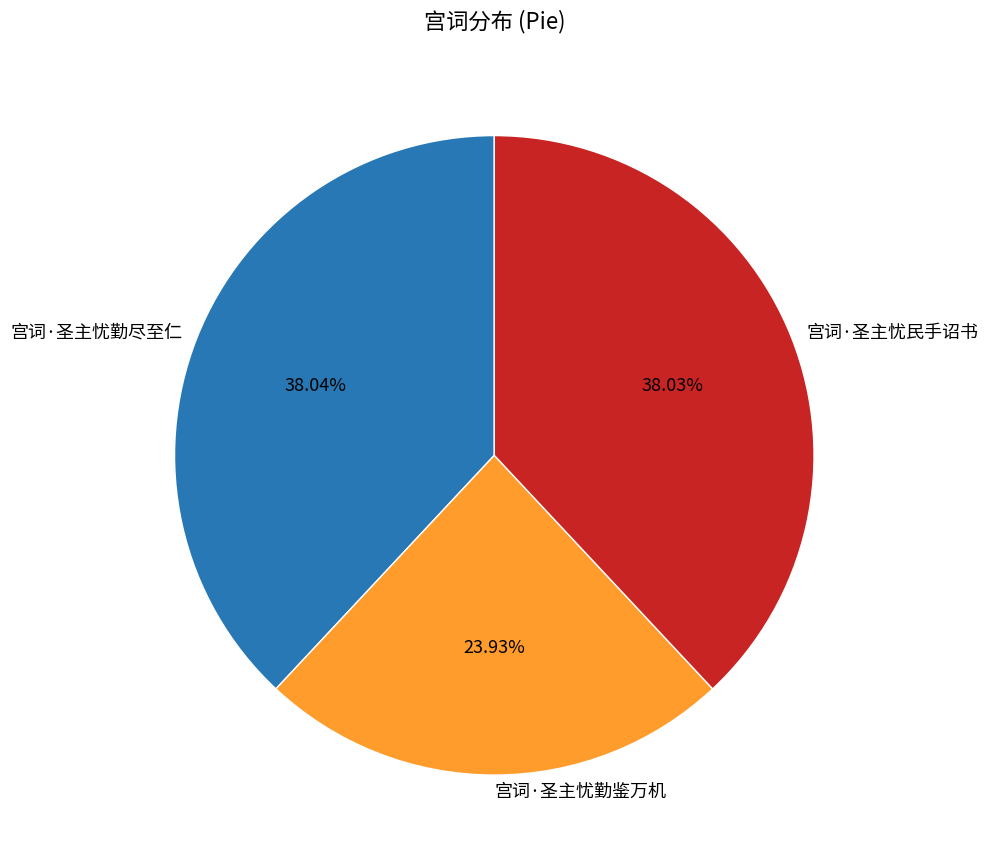

The 宫词·圣主忧民手诏书 slice represents 38% of the pie. True or false?

True